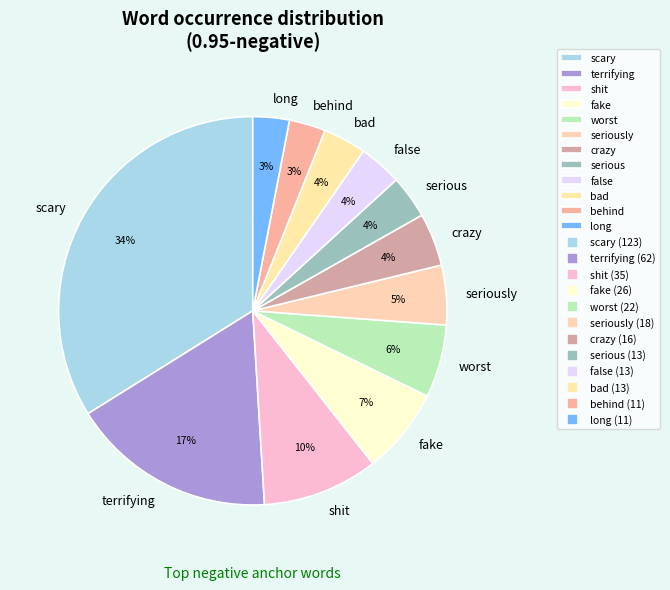

To the nearest percent, what is the average slice percentage?

8%